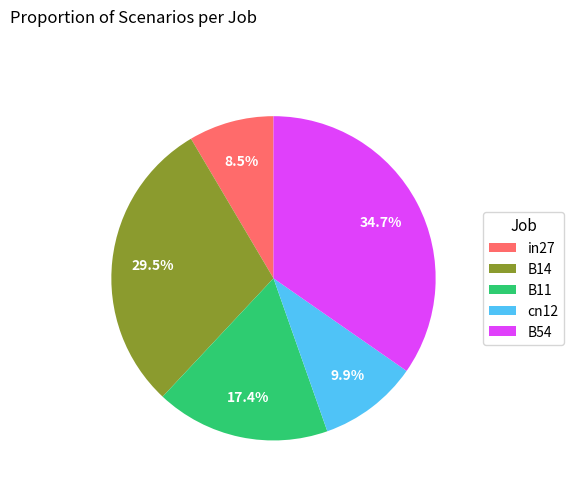

How many slices are in this pie chart?

5